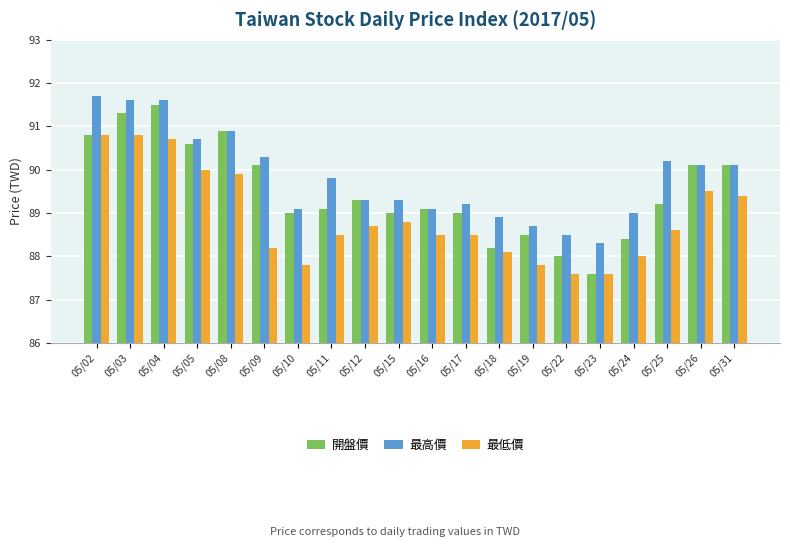

What is the difference between the maximum and second lowest values in the 最低價 series?

3.2